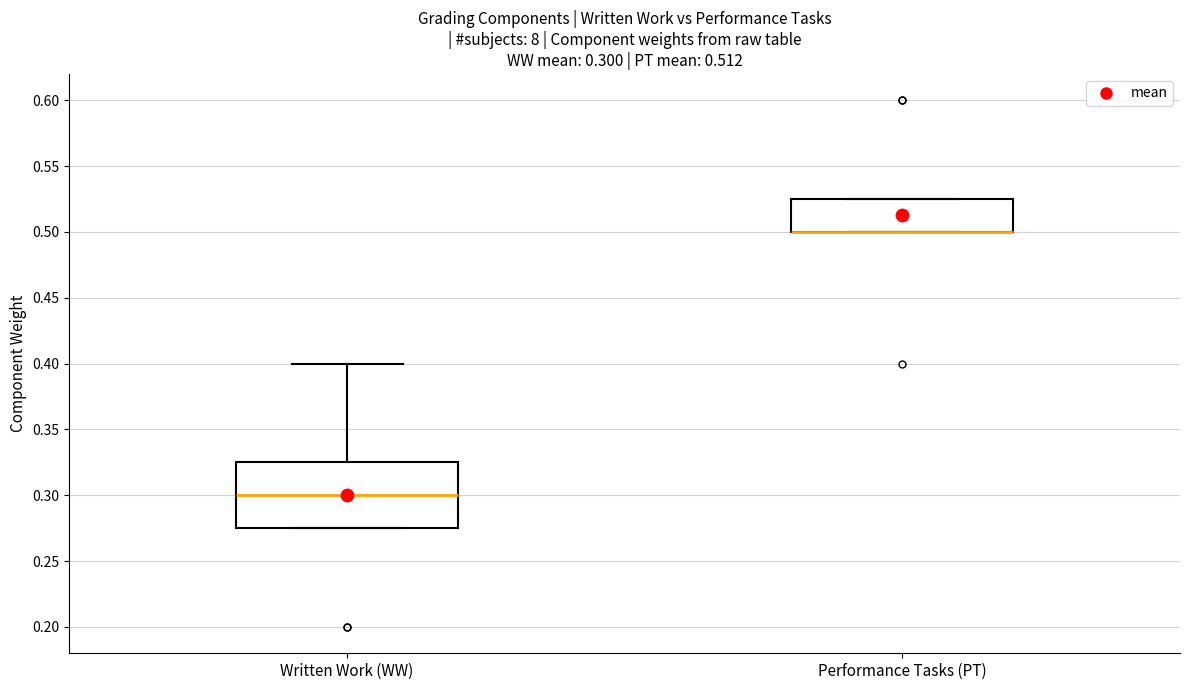

Which box is the tallest, from its lower edge to its upper edge?

Written Work (WW)